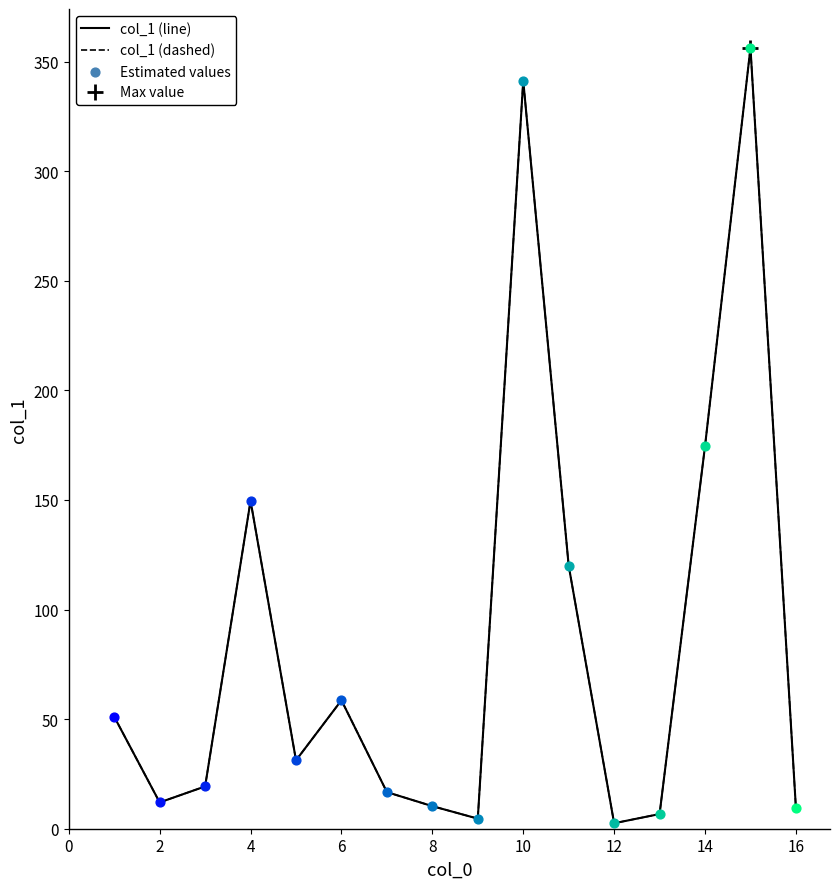

Which series contains the lowest Y value?

col_1 (line)